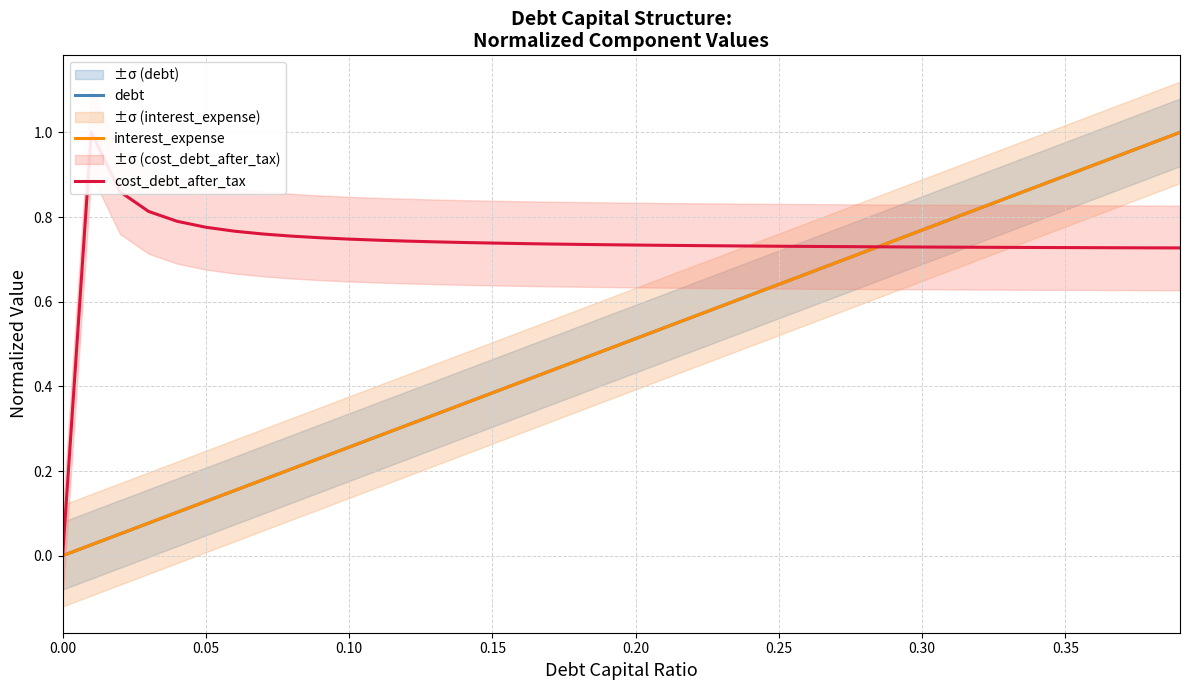

How many times do interest_expense and debt cross each other?

26